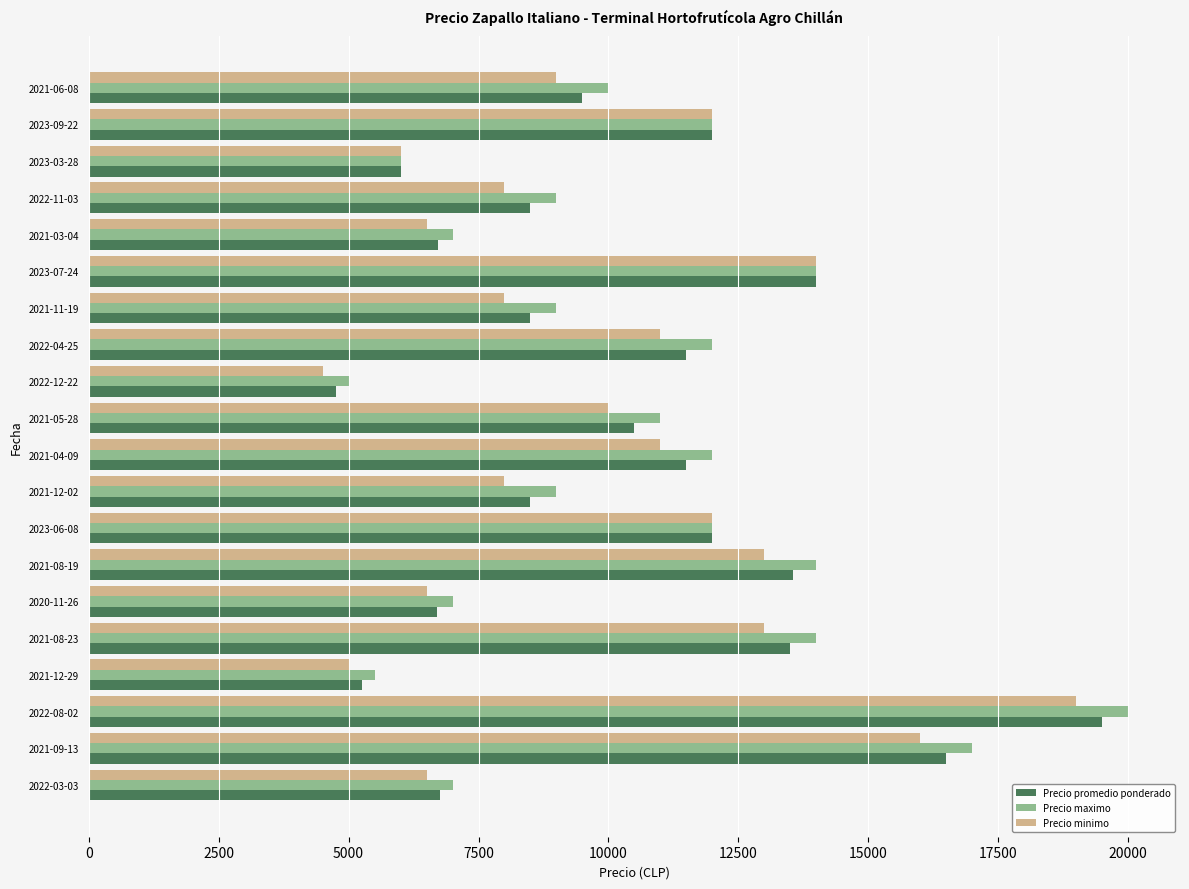

Is the value of Precio maximo at 2023-03-28 greater than the value of Precio promedio ponderado at 2022-03-03?

No